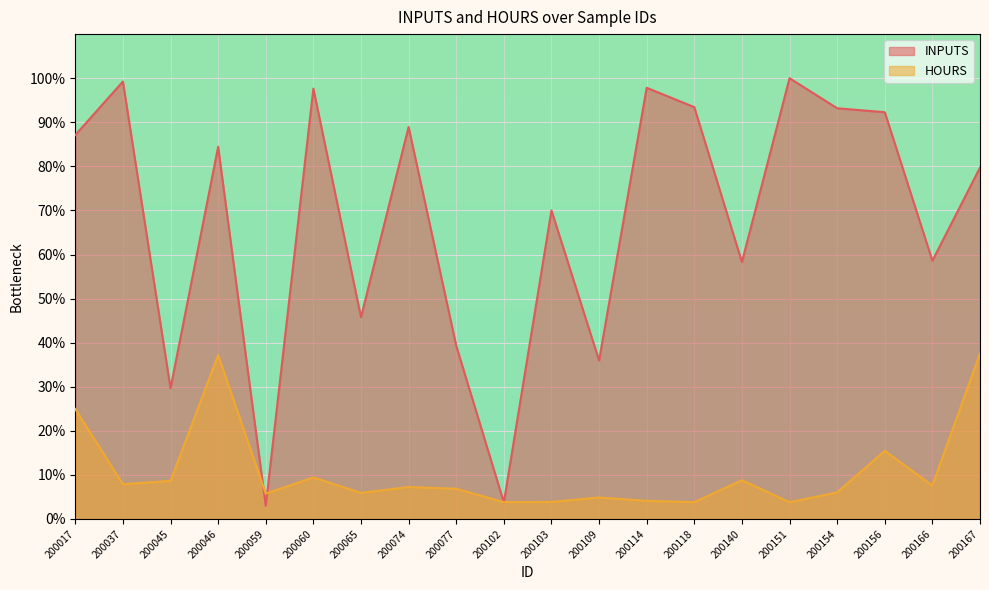

What is the lowest value of the HOURS series?

3.8